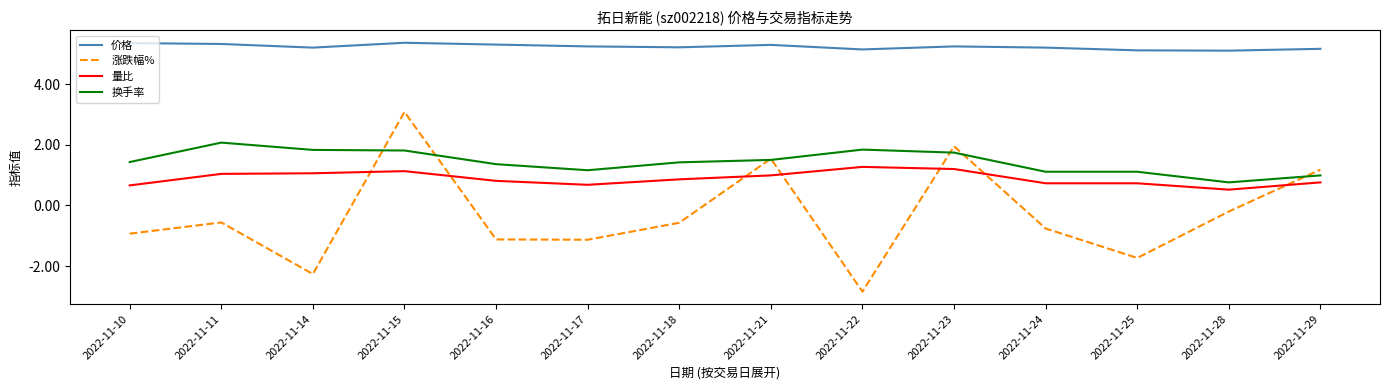

How many lines are shown in the chart?

4